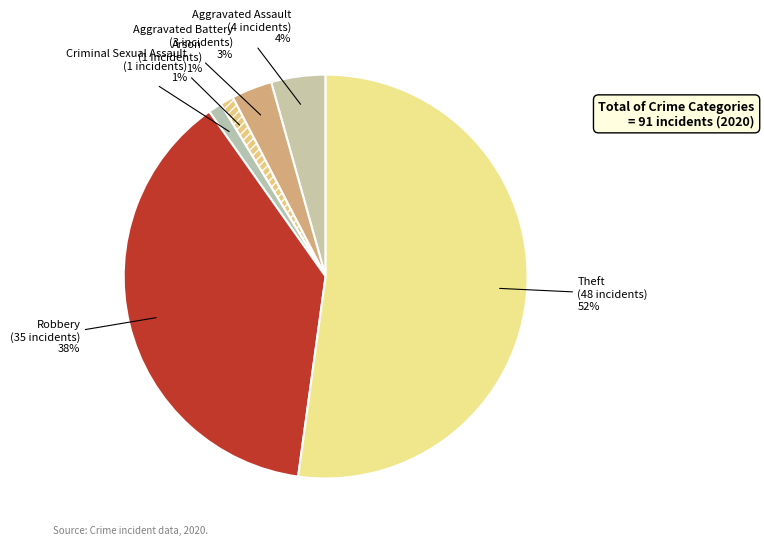

To the nearest percent, what is the difference between the Arson and Aggravated Battery slice percentages?

2%